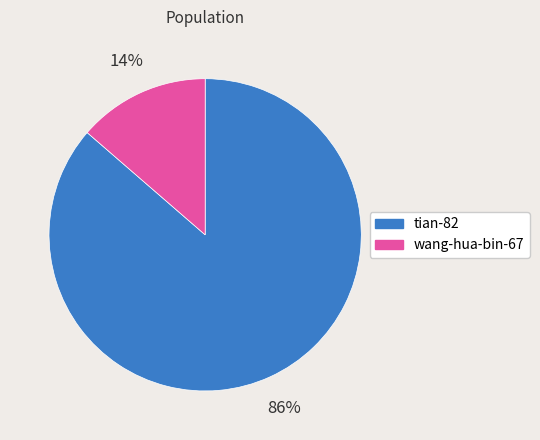

Count the number of slices in the pie.

2